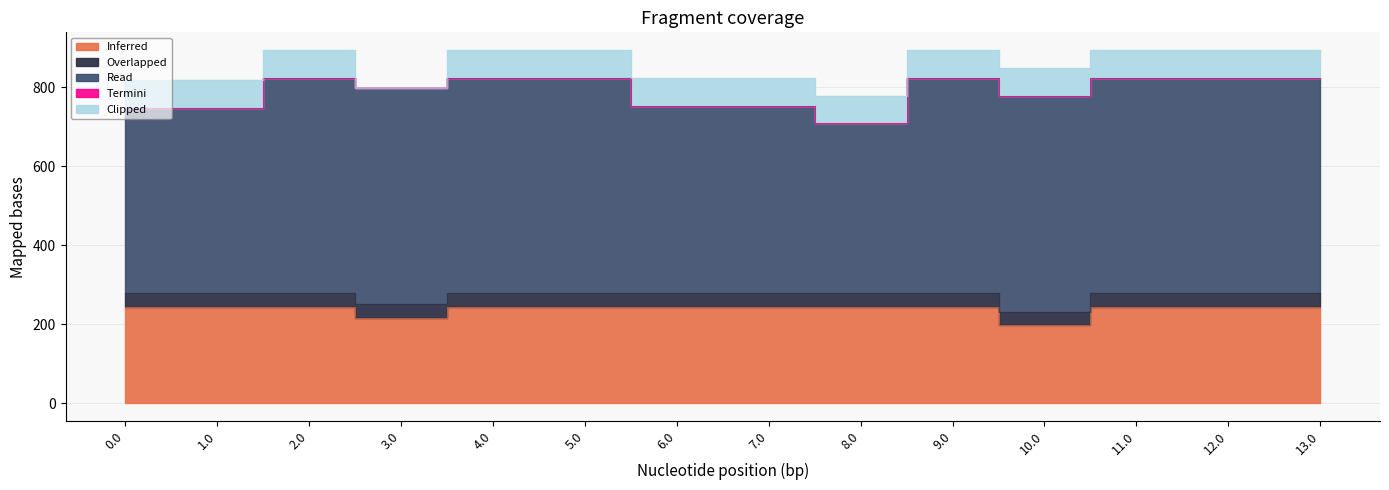

What position from the right is 11.0?

3